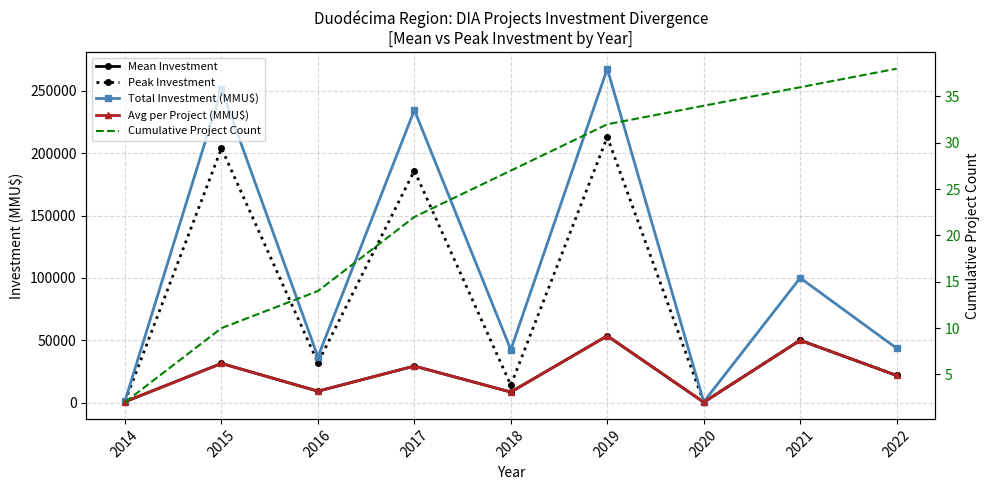

At which category is the sum across all series the highest?

2019